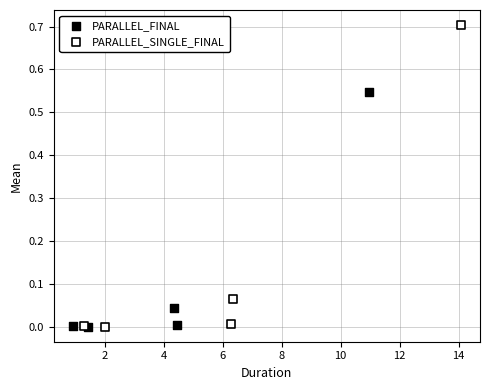

Which series reaches the maximum Y coordinate?

PARALLEL_SINGLE_FINAL